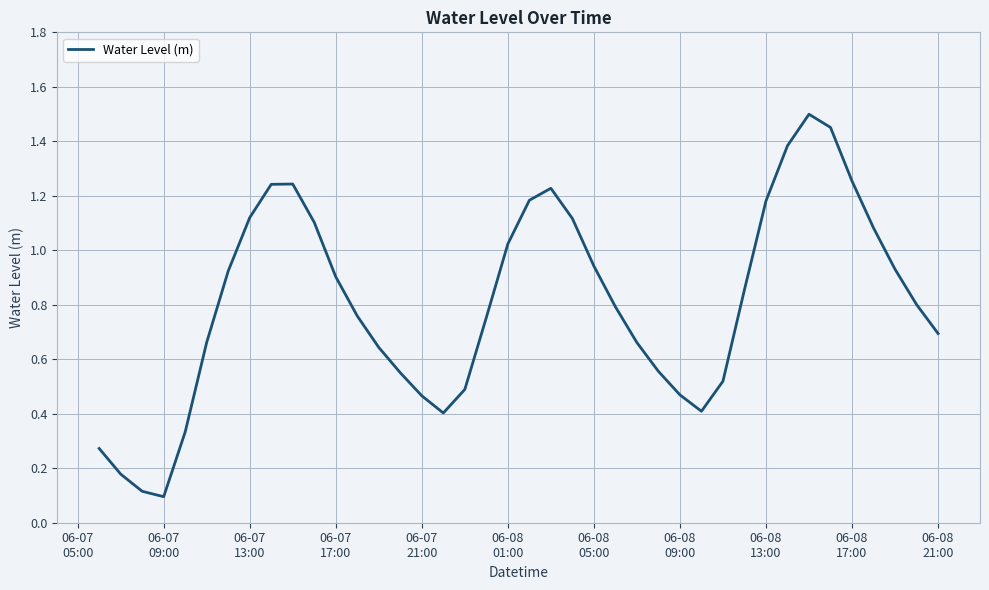

What is the difference between the maximum and minimum values?

1.4